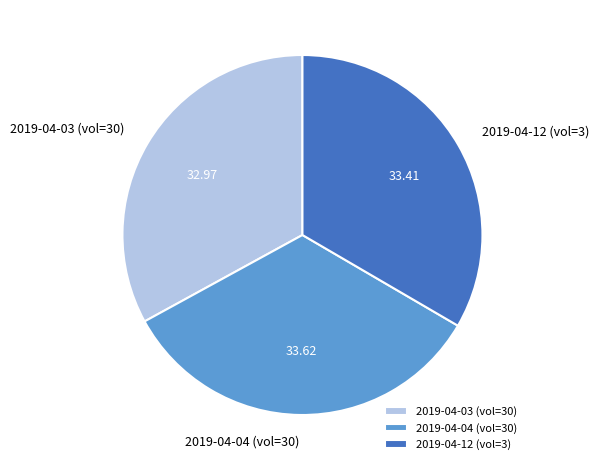

How many segments does this pie chart have?

3